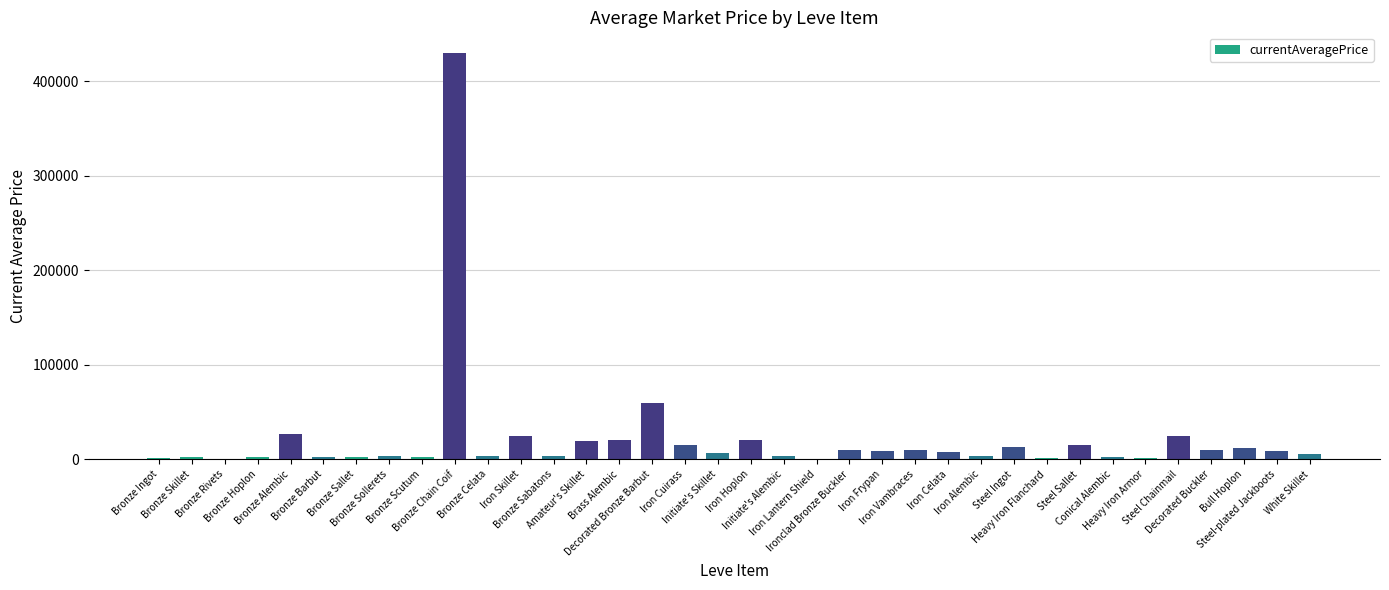

What is the maximum value shown in the chart?

430187.4